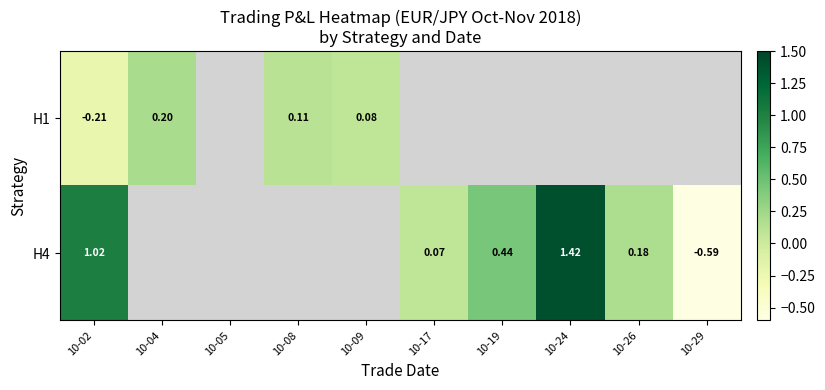

At which label does H4 reach its peak?

10-24